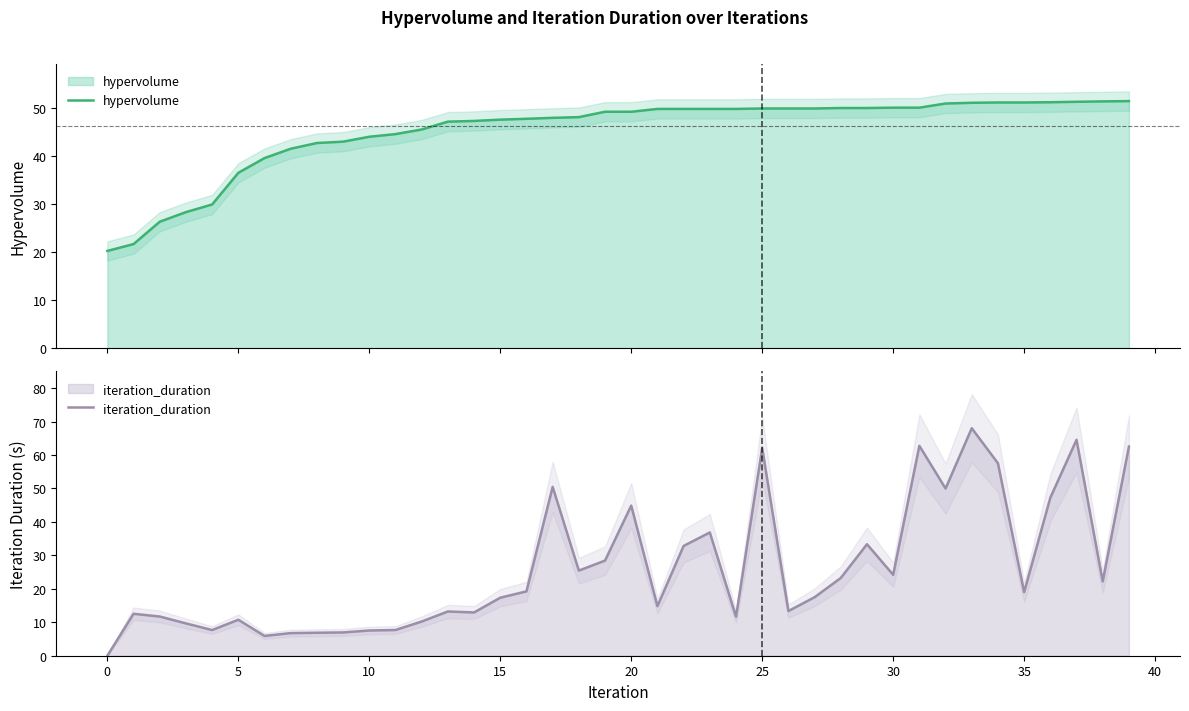

Where is iteration_duration nearest to the value 34?

29